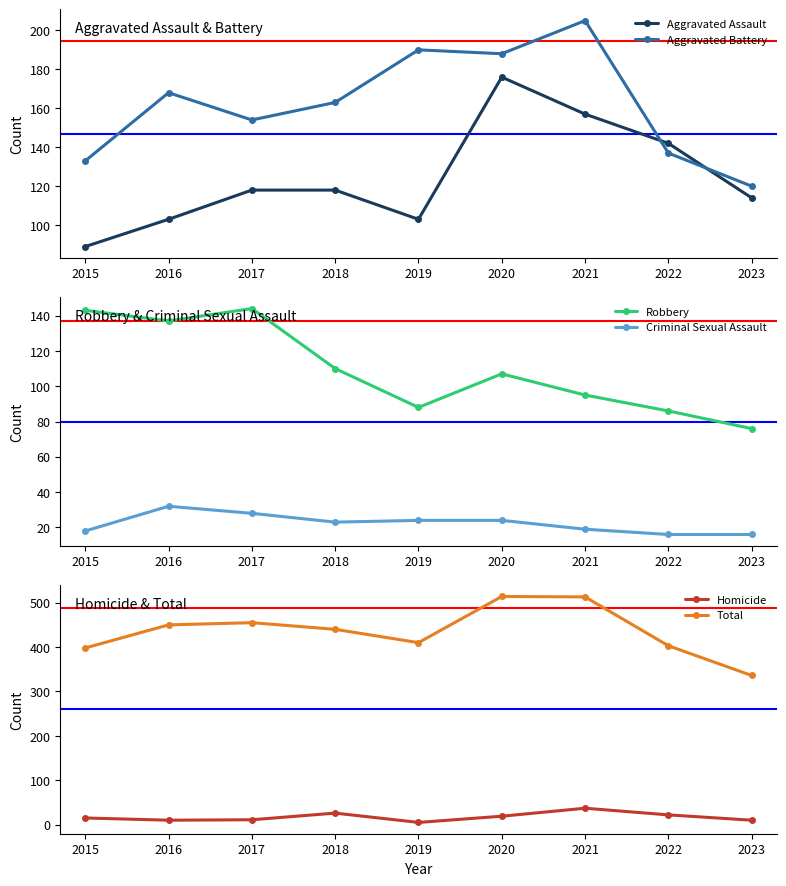

True or false: Aggravated Assault has more than 0 points higher than both neighbors.

True